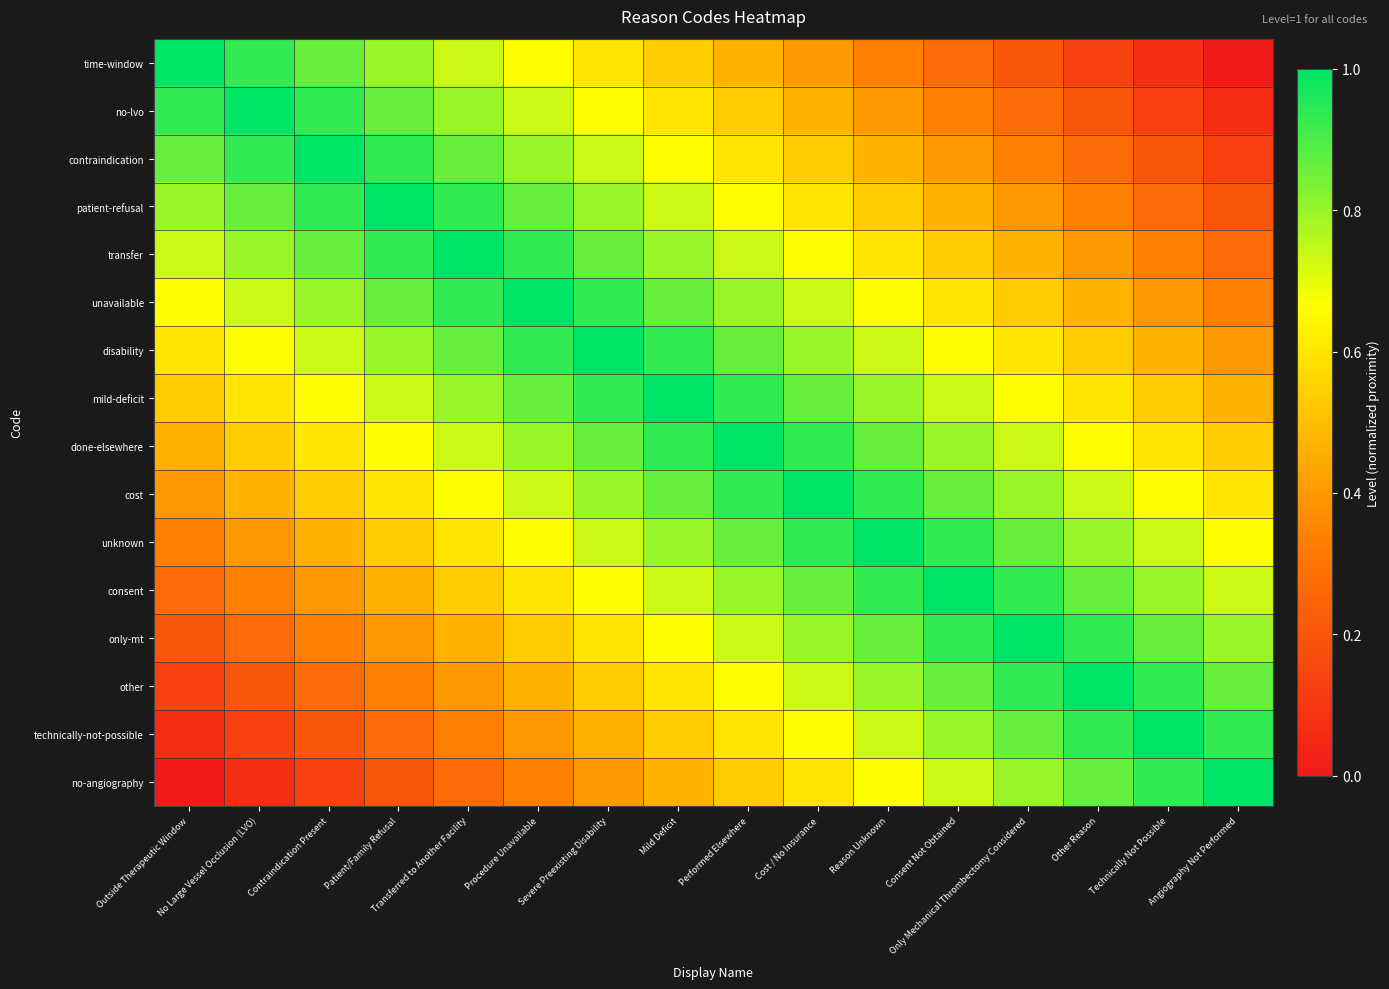

At which category is the sum across all series the highest?

Mild Deficit